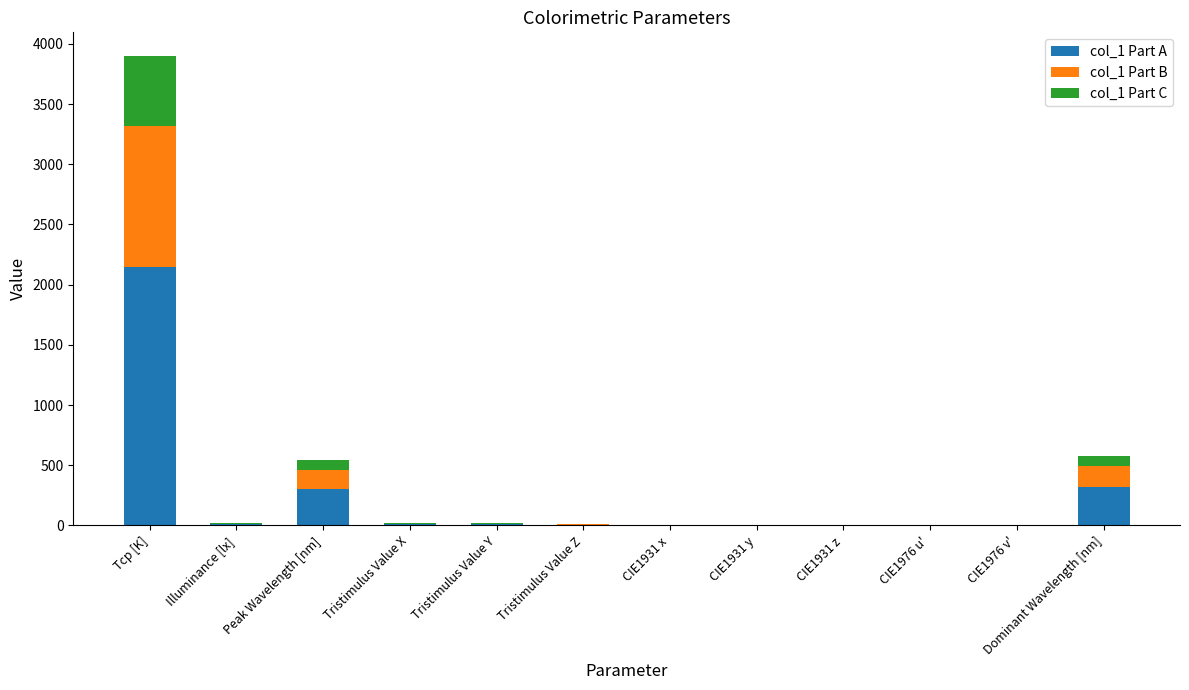

True or false: col_1 Part A has a value of 0.1 at CIE1976 u'.

True